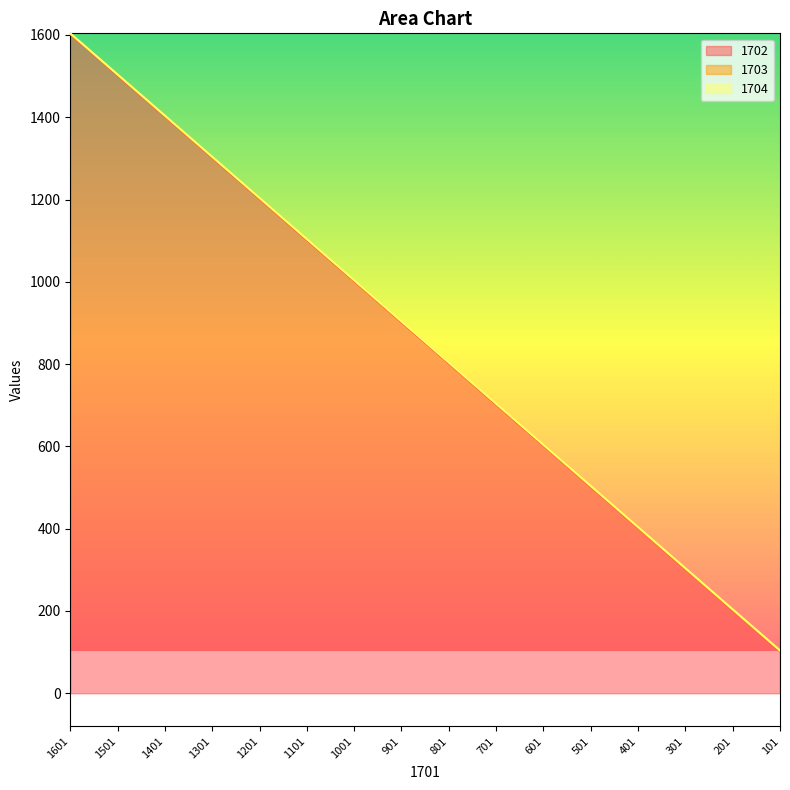

Read the 1704 value at 101, to the nearest 10.

100